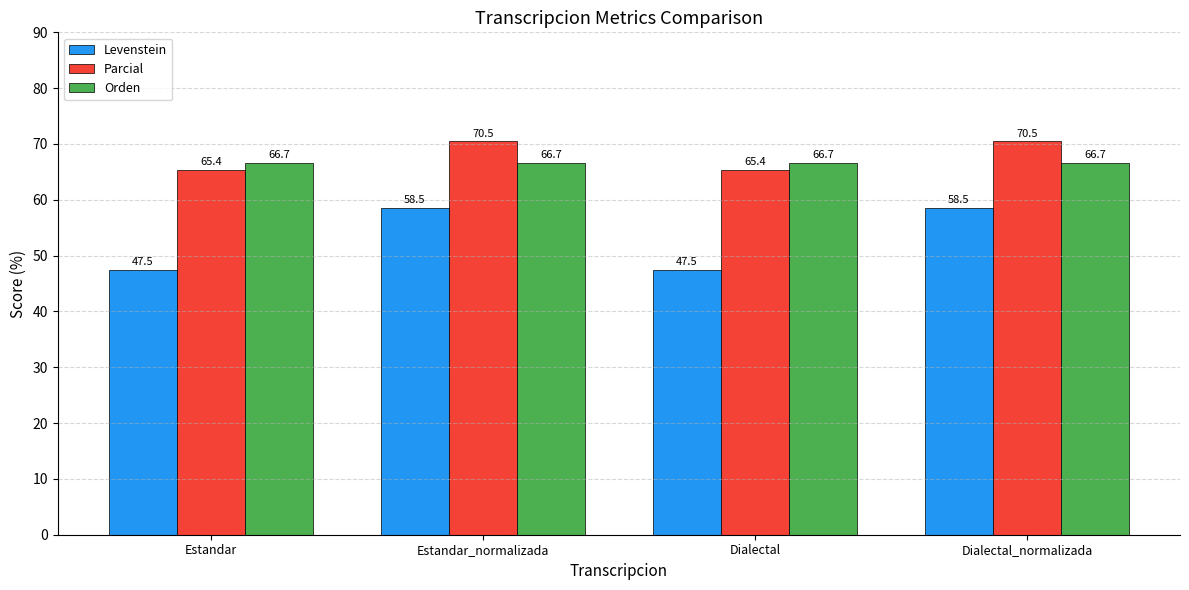

What is the label of the 4th bar from the right?

Estandar